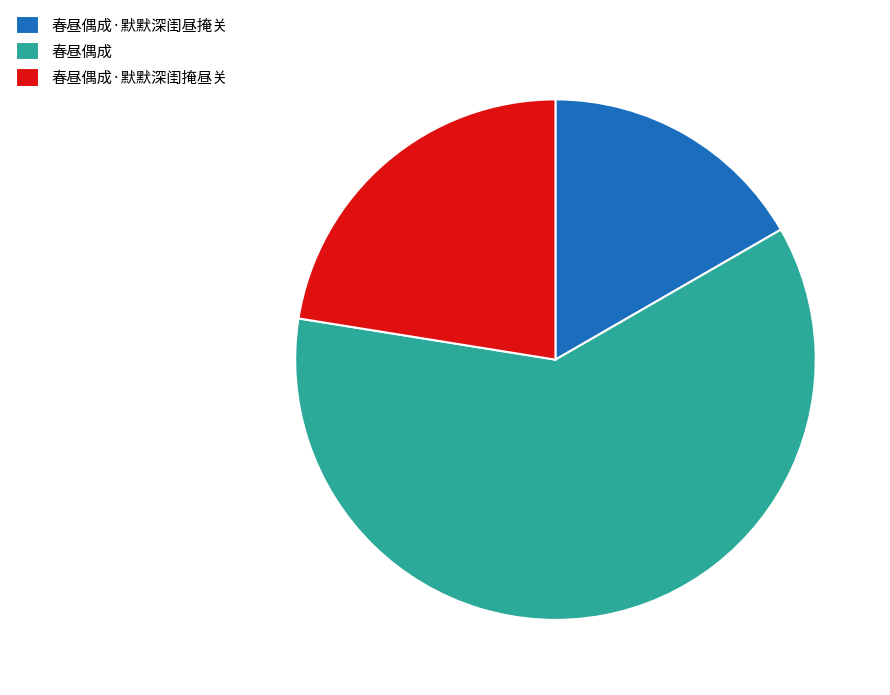

Between 春昼偶成·默默深闺昼掩关 and 春昼偶成, which is larger?

春昼偶成